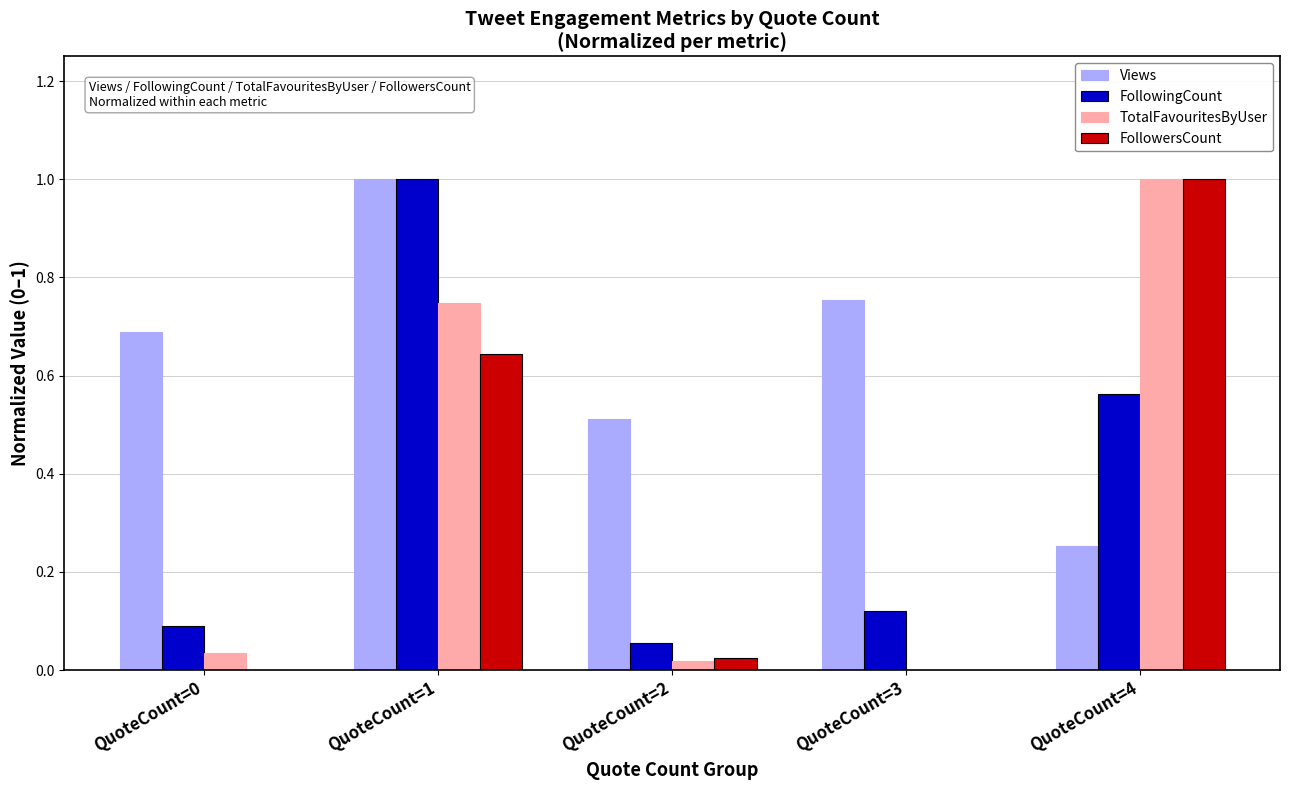

What is the maximum value shown in the chart?

1.0